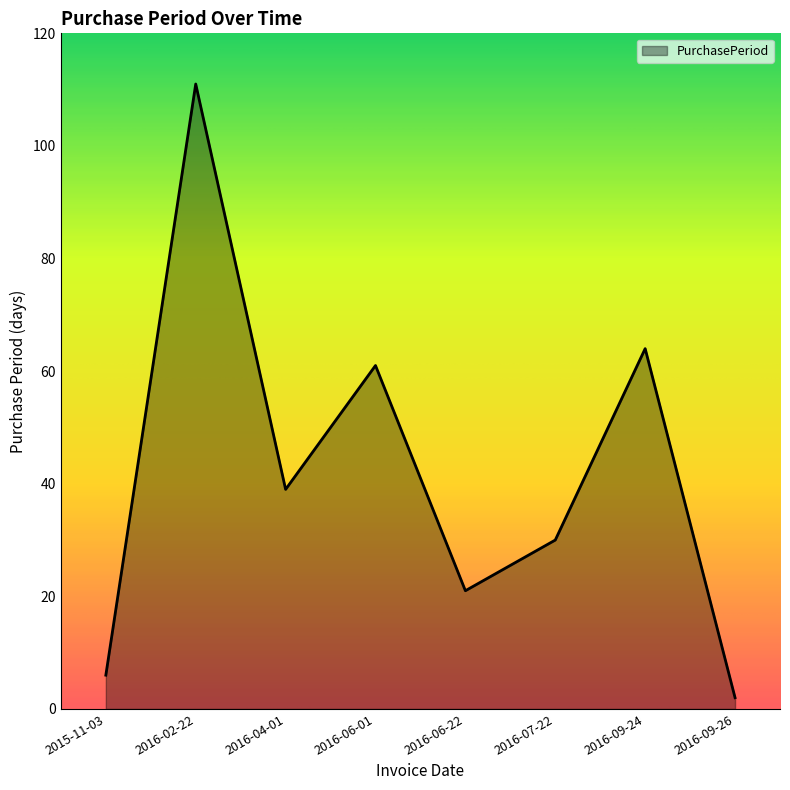

Where is the first local minimum?

2016-04-01